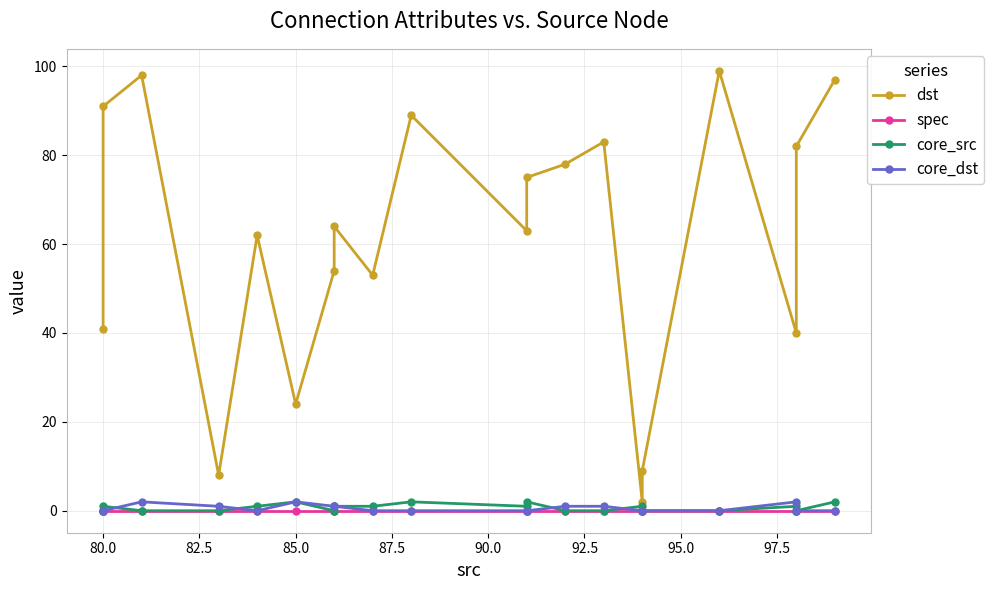

How many interior local valleys does the core_dst series have?

1